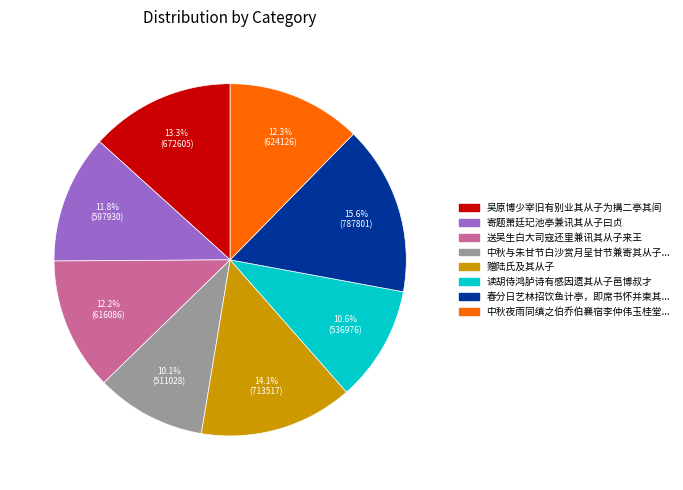

Does any single category account for the majority?

No